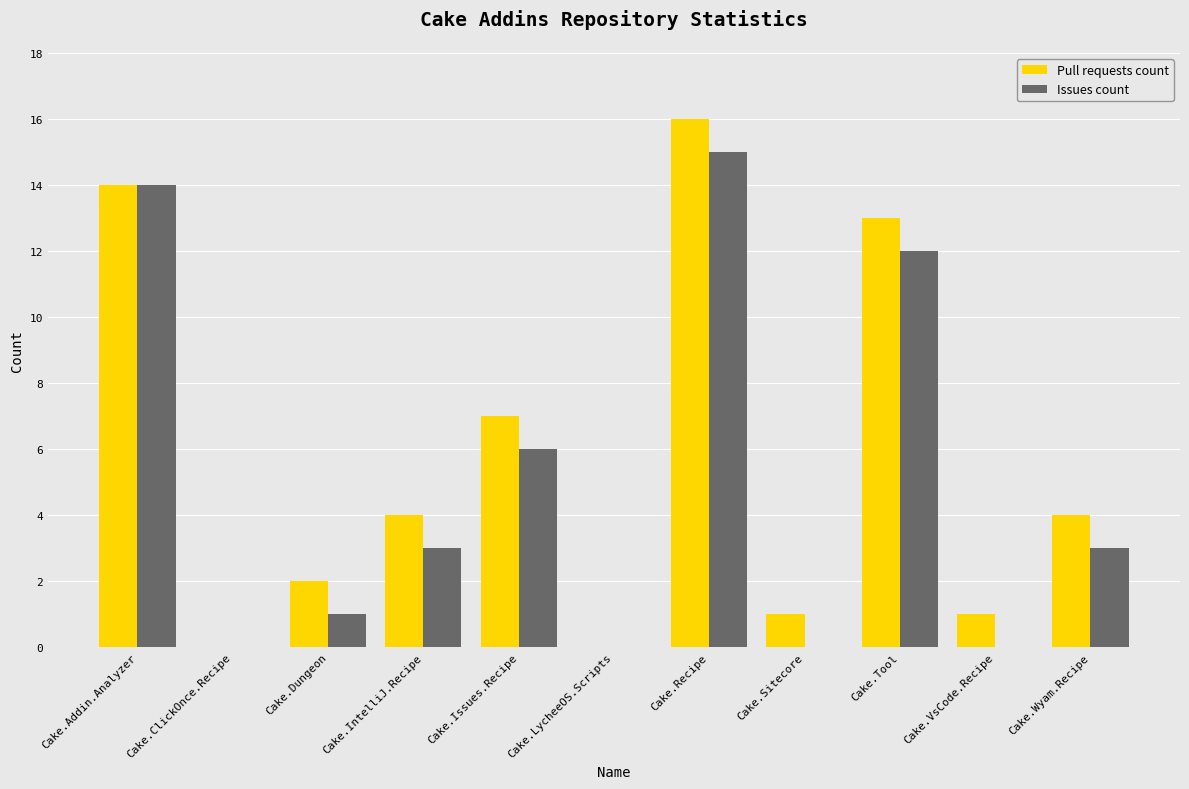

The value of Pull requests count at Cake.Issues.Recipe is 7. True or false?

True